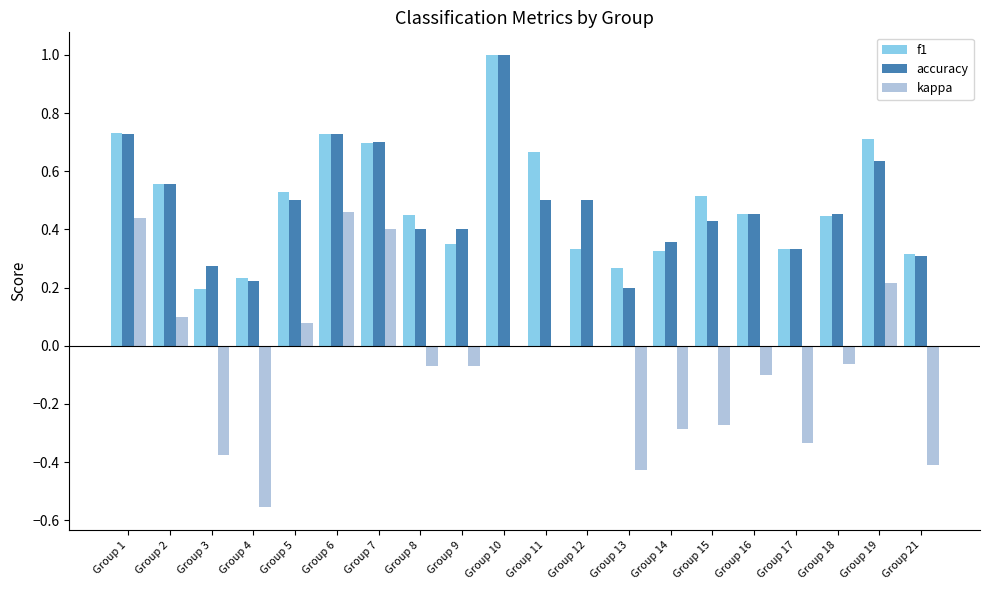

Which series changed the most between Group 1 and Group 13?

kappa